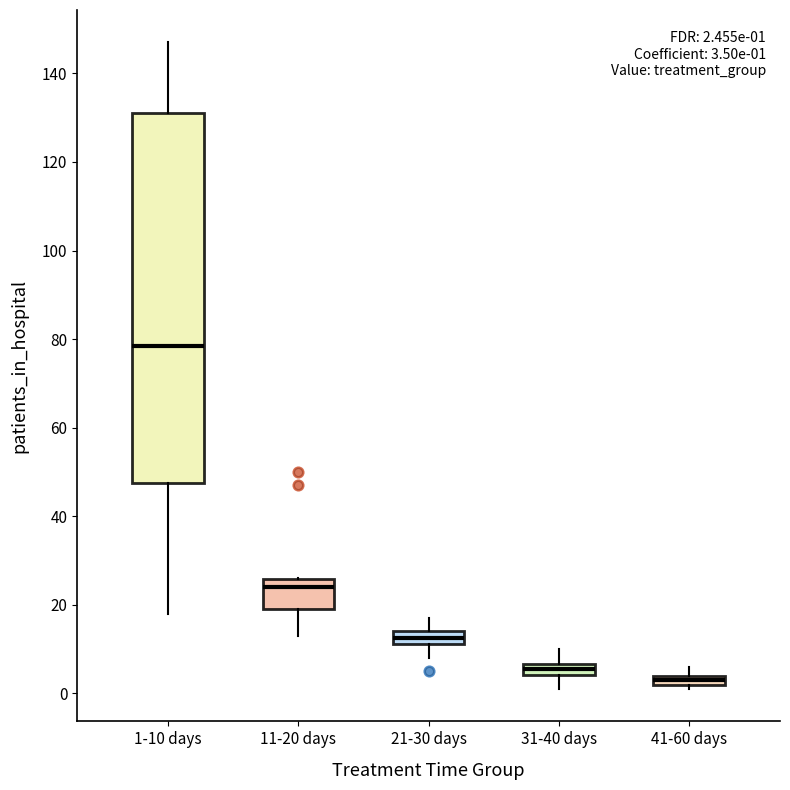

Comparing the boxes themselves (not the whiskers), which one is the tallest?

1-10 days